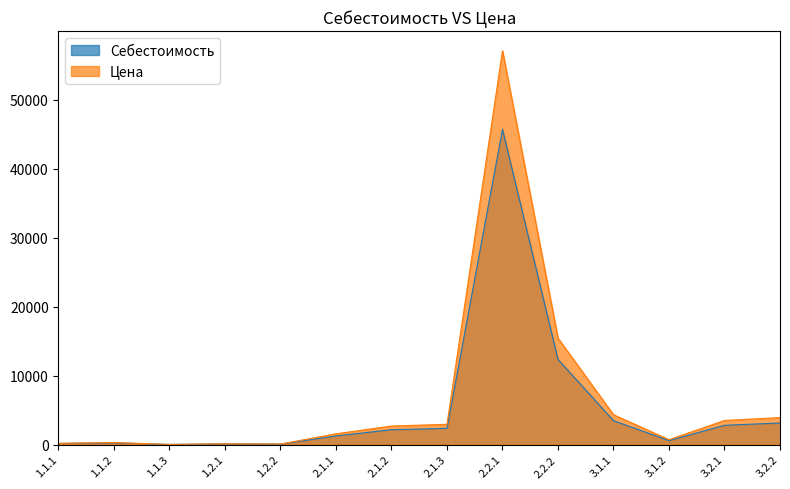

At which label does Цена first exceed 2682?

2.1.2